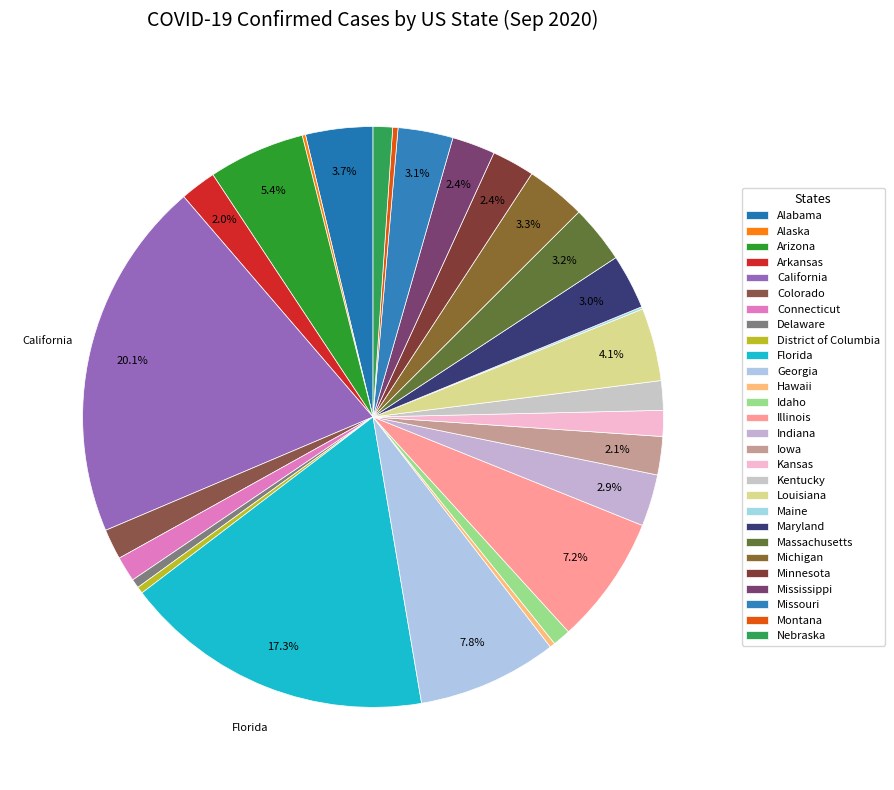

How many segments does this pie chart have?

28